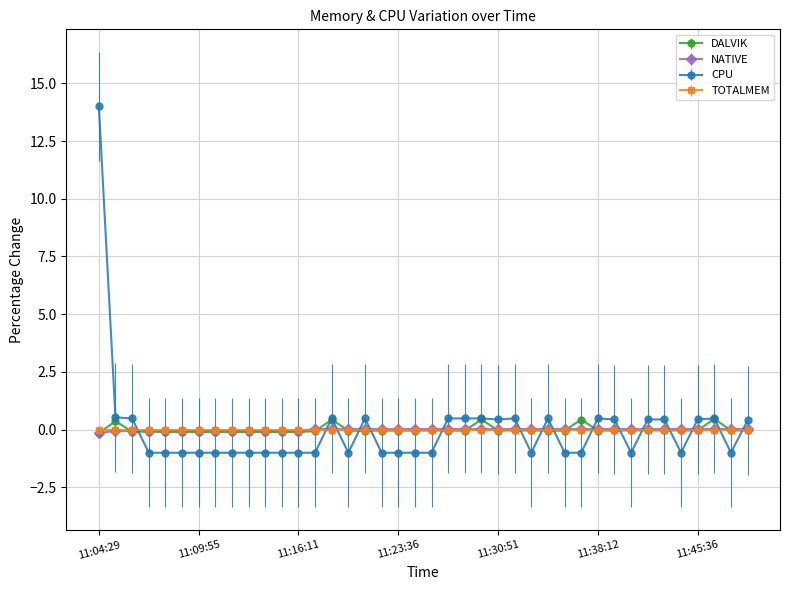

What is the minimum value shown in the chart?

-1.0